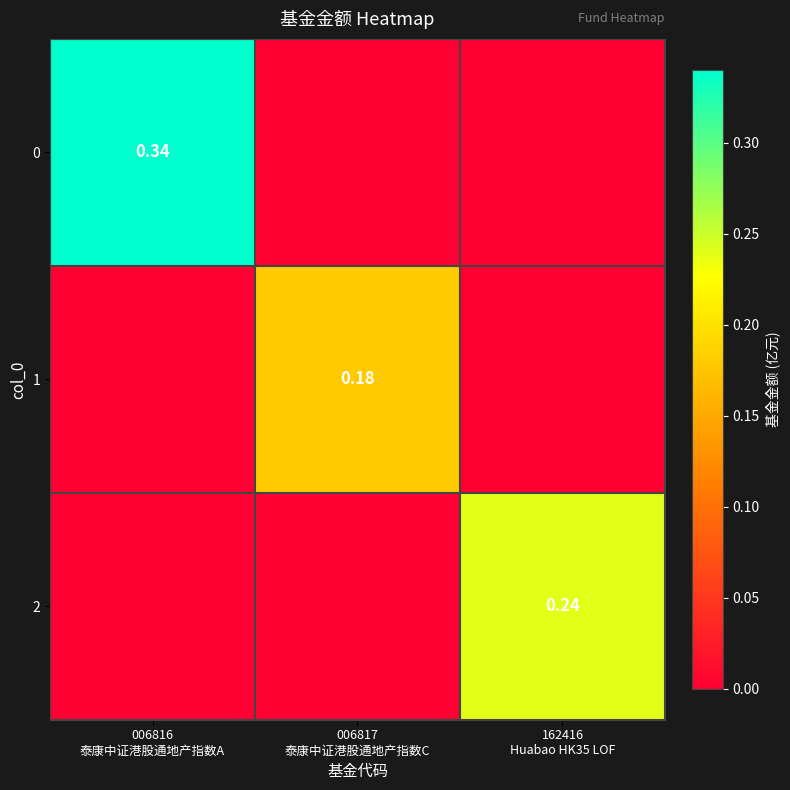

Is it true that 1 equals -0.1 at 006816 泰康中证港股通地产指数A?

False